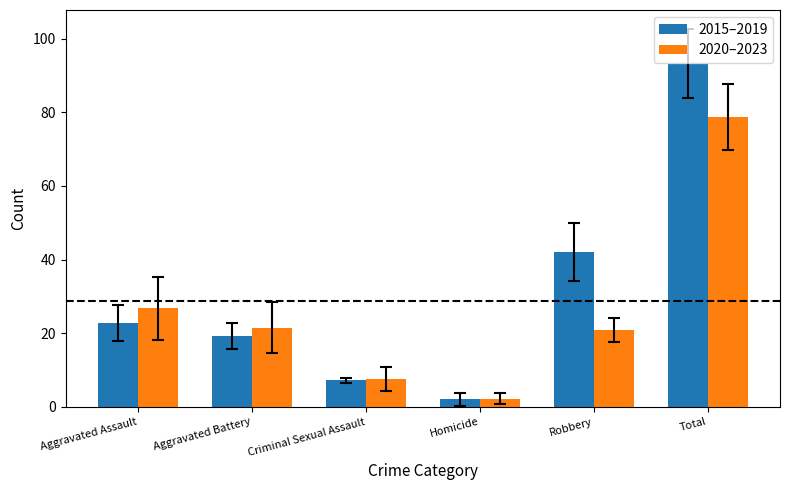

What position from the right is Aggravated Battery?

5